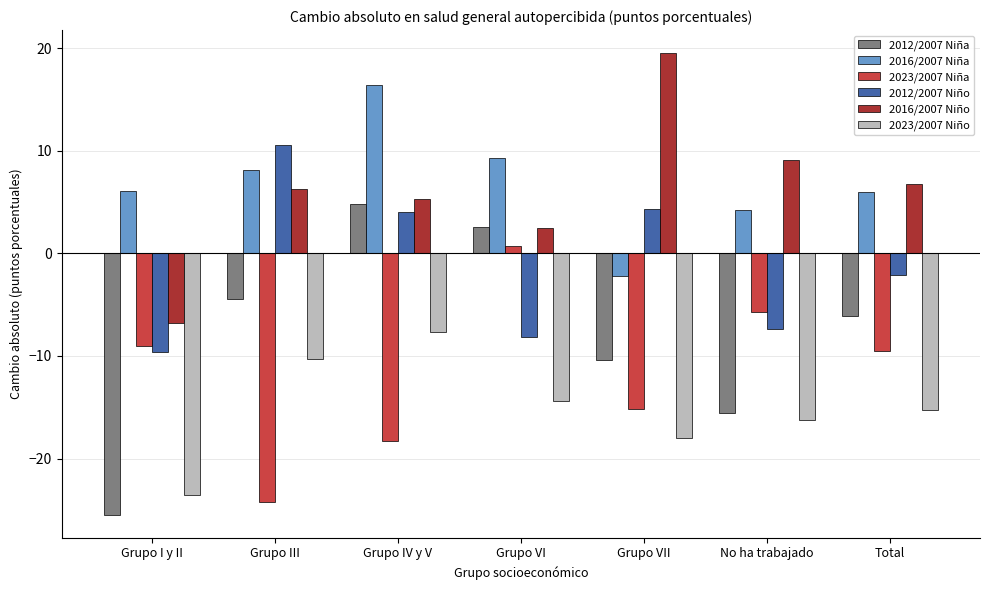

List the series in order of their peak value, lowest first.

2023/2007 Niño, 2023/2007 Niña, 2012/2007 Niña, 2012/2007 Niño, 2016/2007 Niña, 2016/2007 Niño